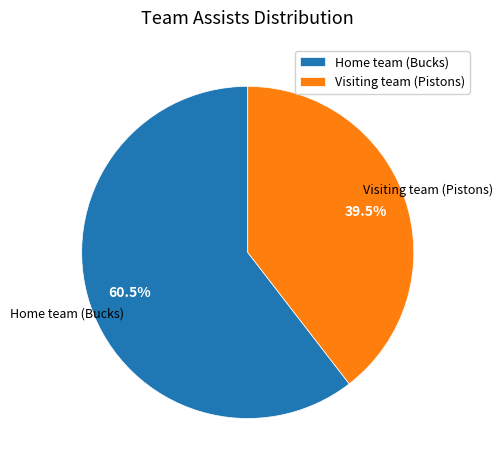

Rank the categories by value from highest to lowest.

Home team (Bucks), Visiting team (Pistons)